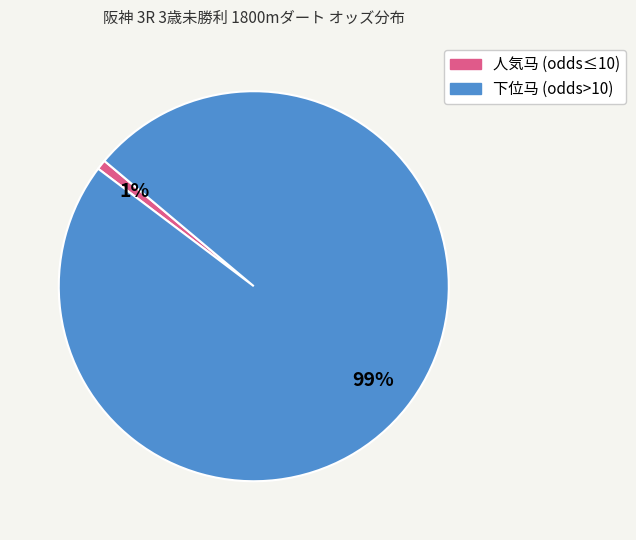

Is there a majority slice in this chart?

Yes